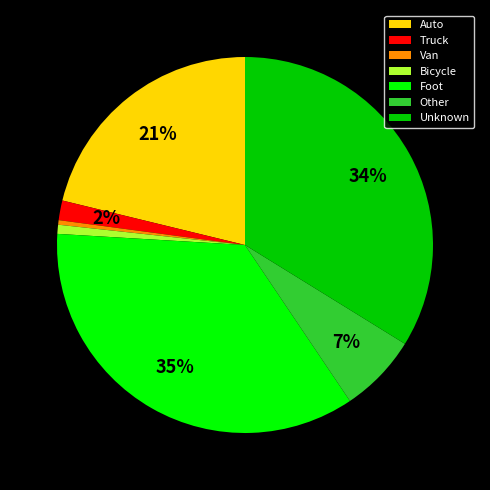

How many slices are in this pie chart?

7